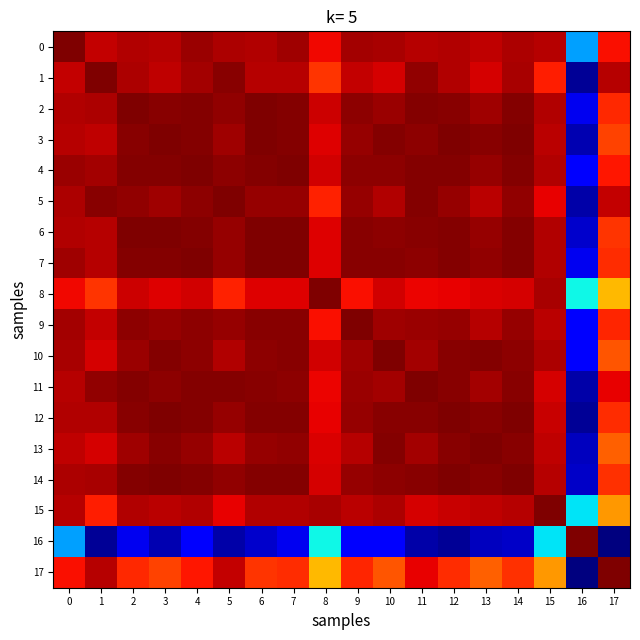

Reading right to left, extract all data points from this chart.

0: 17=0.9	16=0.3	15=1.0	14=1.0	13=0.9	12=1.0	11=1.0	10=1.0	9=1.0	8=0.9	7=1.0	6=1.0	5=1.0	4=1.0	3=1.0	2=1.0	1=0.9	0=1.0
1: 17=1.0	16=0.0	15=0.9	14=1.0	13=0.9	12=1.0	11=1.0	10=0.9	9=0.9	8=0.9	7=0.9	6=0.9	5=1.0	4=1.0	3=0.9	2=1.0	1=1.0	0=0.9
2: 17=0.9	16=0.1	15=1.0	14=1.0	13=1.0	12=1.0	11=1.0	10=1.0	9=1.0	8=0.9	7=1.0	6=1.0	5=1.0	4=1.0	3=1.0	2=1.0	1=1.0	0=1.0
3: 17=0.8	16=0.0	15=0.9	14=1.0	13=1.0	12=1.0	11=1.0	10=1.0	9=1.0	8=0.9	7=1.0	6=1.0	5=1.0	4=1.0	3=1.0	2=1.0	1=0.9	0=1.0
4: 17=0.9	16=0.1	15=1.0	14=1.0	13=1.0	12=1.0	11=1.0	10=1.0	9=1.0	8=0.9	7=1.0	6=1.0	5=1.0	4=1.0	3=1.0	2=1.0	1=1.0	0=1.0
5: 17=0.9	16=0.0	15=0.9	14=1.0	13=0.9	12=1.0	11=1.0	10=1.0	9=1.0	8=0.9	7=1.0	6=1.0	5=1.0	4=1.0	3=1.0	2=1.0	1=1.0	0=1.0
6: 17=0.9	16=0.1	15=1.0	14=1.0	13=1.0	12=1.0	11=1.0	10=1.0	9=1.0	8=0.9	7=1.0	6=1.0	5=1.0	4=1.0	3=1.0	2=1.0	1=0.9	0=1.0
7: 17=0.9	16=0.1	15=1.0	14=1.0	13=1.0	12=1.0	11=1.0	10=1.0	9=1.0	8=0.9	7=1.0	6=1.0	5=1.0	4=1.0	3=1.0	2=1.0	1=0.9	0=1.0
8: 17=0.7	16=0.4	15=1.0	14=0.9	13=0.9	12=0.9	11=0.9	10=0.9	9=0.9	8=1.0	7=0.9	6=0.9	5=0.9	4=0.9	3=0.9	2=0.9	1=0.9	0=0.9
9: 17=0.9	16=0.1	15=0.9	14=1.0	13=0.9	12=1.0	11=1.0	10=1.0	9=1.0	8=0.9	7=1.0	6=1.0	5=1.0	4=1.0	3=1.0	2=1.0	1=0.9	0=1.0
10: 17=0.8	16=0.1	15=1.0	14=1.0	13=1.0	12=1.0	11=1.0	10=1.0	9=1.0	8=0.9	7=1.0	6=1.0	5=1.0	4=1.0	3=1.0	2=1.0	1=0.9	0=1.0
11: 17=0.9	16=0.0	15=0.9	14=1.0	13=1.0	12=1.0	11=1.0	10=1.0	9=1.0	8=0.9	7=1.0	6=1.0	5=1.0	4=1.0	3=1.0	2=1.0	1=1.0	0=1.0
12: 17=0.9	16=0.0	15=0.9	14=1.0	13=1.0	12=1.0	11=1.0	10=1.0	9=1.0	8=0.9	7=1.0	6=1.0	5=1.0	4=1.0	3=1.0	2=1.0	1=1.0	0=1.0
13: 17=0.8	16=0.1	15=0.9	14=1.0	13=1.0	12=1.0	11=1.0	10=1.0	9=0.9	8=0.9	7=1.0	6=1.0	5=0.9	4=1.0	3=1.0	2=1.0	1=0.9	0=0.9
14: 17=0.9	16=0.1	15=1.0	14=1.0	13=1.0	12=1.0	11=1.0	10=1.0	9=1.0	8=0.9	7=1.0	6=1.0	5=1.0	4=1.0	3=1.0	2=1.0	1=1.0	0=1.0
15: 17=0.7	16=0.3	15=1.0	14=1.0	13=0.9	12=0.9	11=0.9	10=1.0	9=0.9	8=1.0	7=1.0	6=1.0	5=0.9	4=1.0	3=0.9	2=1.0	1=0.9	0=1.0
16: 17=0.0	16=1.0	15=0.3	14=0.1	13=0.1	12=0.0	11=0.0	10=0.1	9=0.1	8=0.4	7=0.1	6=0.1	5=0.0	4=0.1	3=0.0	2=0.1	1=0.0	0=0.3
17: 17=1.0	16=0.0	15=0.7	14=0.9	13=0.8	12=0.9	11=0.9	10=0.8	9=0.9	8=0.7	7=0.9	6=0.9	5=0.9	4=0.9	3=0.8	2=0.9	1=1.0	0=0.9